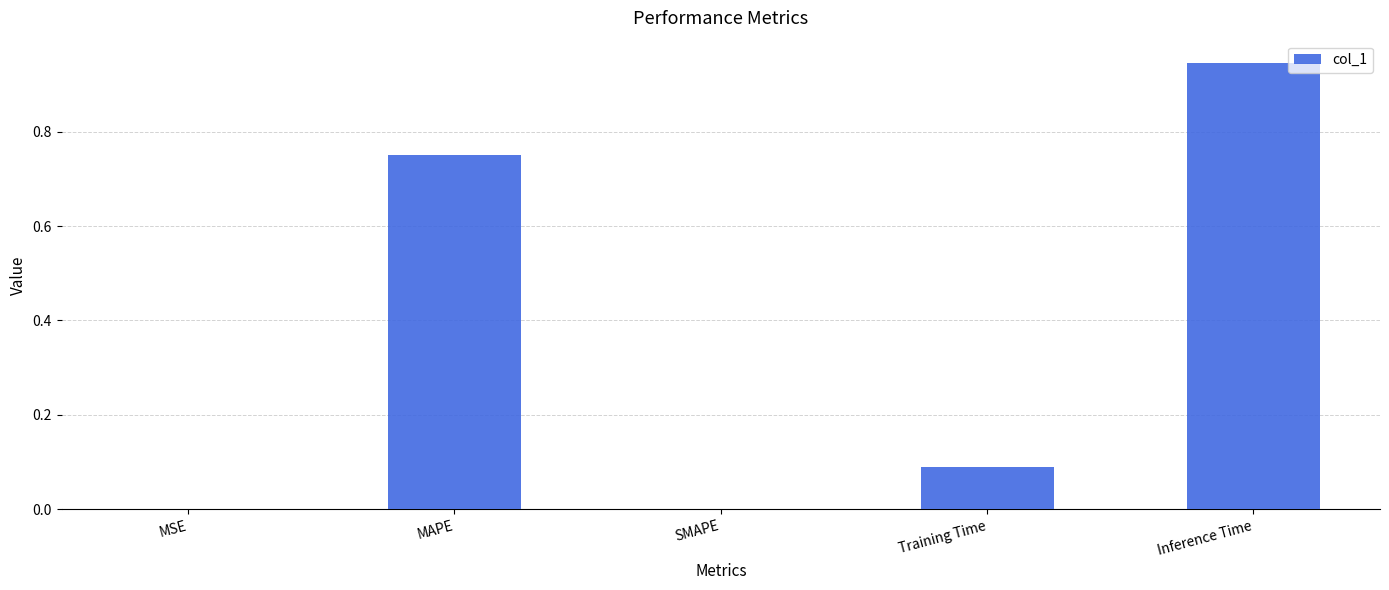

Is it true that the value at Inference Time is 1.5?

False